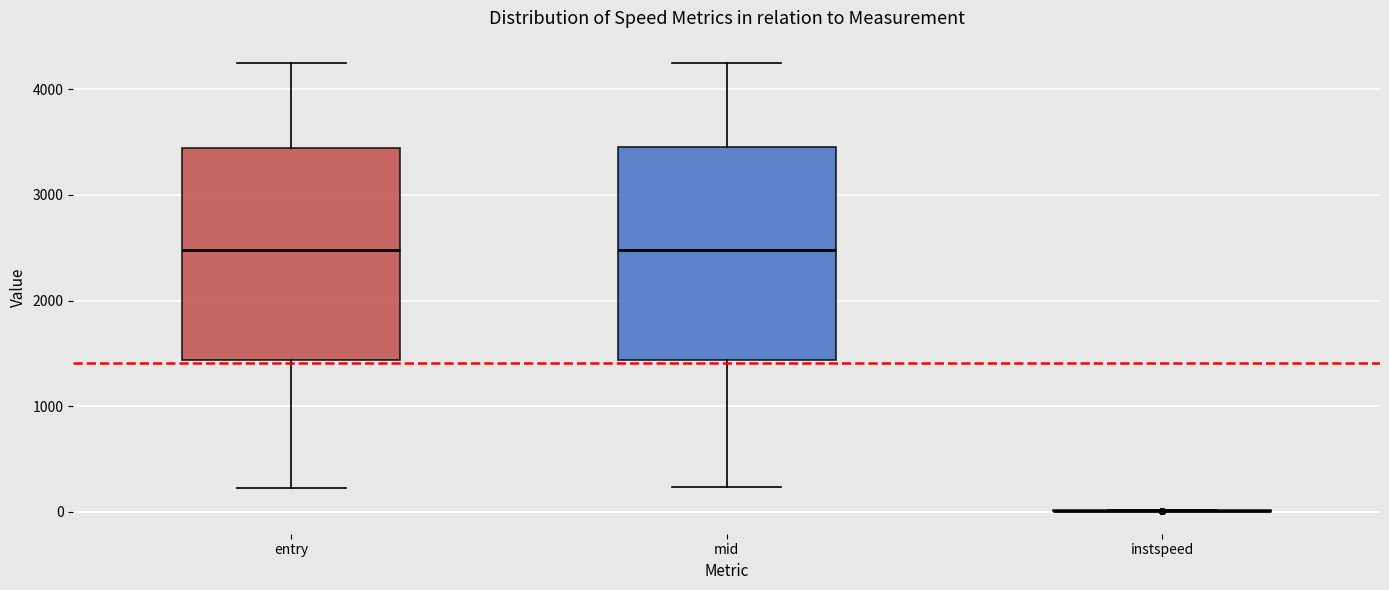

Where is the upper edge of the box for mid on the y-axis? The values are not printed on the chart, so give them approximately, as read against the axis.

3500